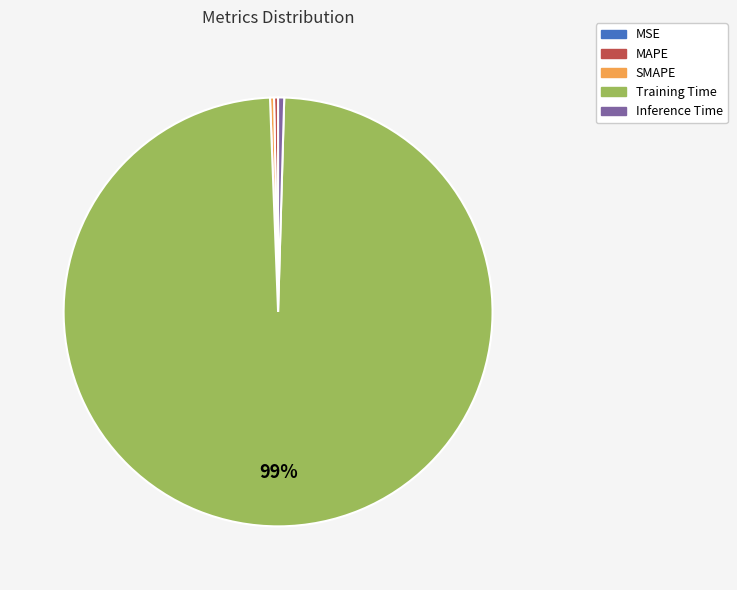

True or false: SMAPE accounts for 0% of the total.

True